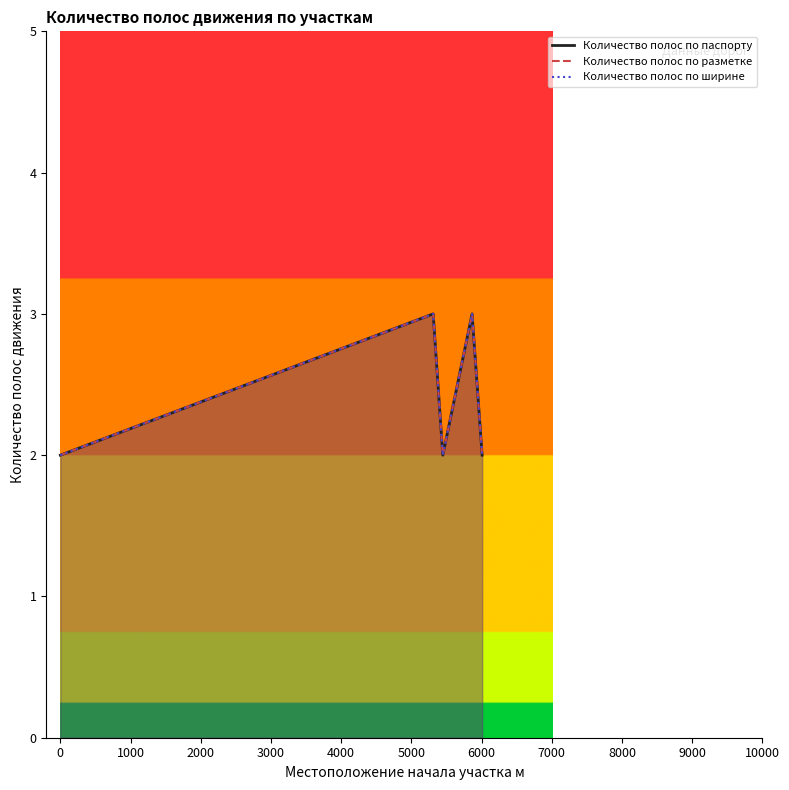

What is the difference between the second highest and minimum values in the Количество полос по ширине series?

1